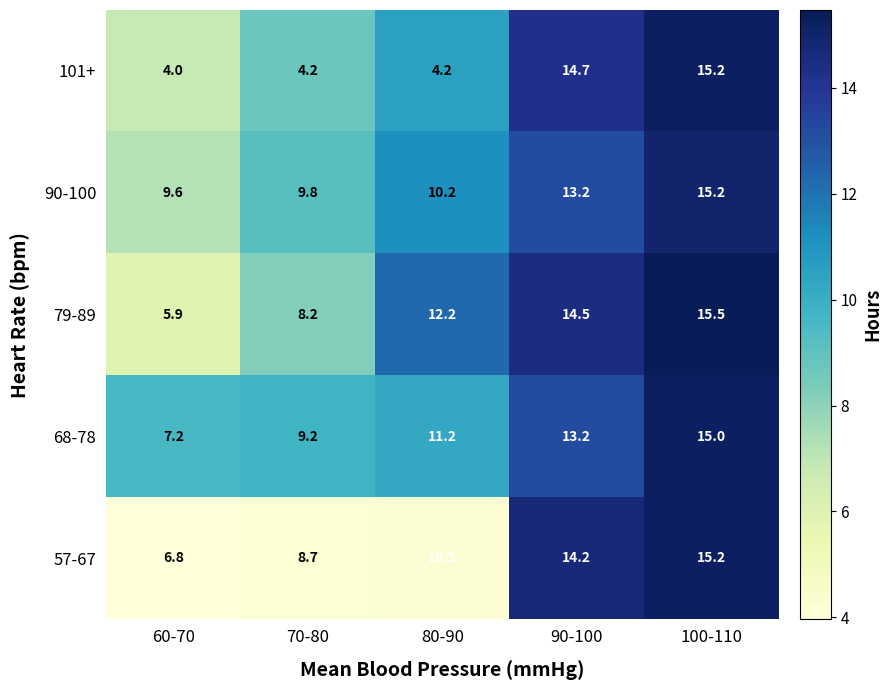

Reading left to right, list all the values displayed in this chart.

101+: 4.0	4.2	4.2	14.7	15.2
90-100: 9.6	9.8	10.2	13.2	15.2
79-89: 5.9	8.2	12.2	14.5	15.5
68-78: 7.2	9.2	11.2	13.2	15.0
57-67: 6.8	8.7	10.5	14.2	15.2